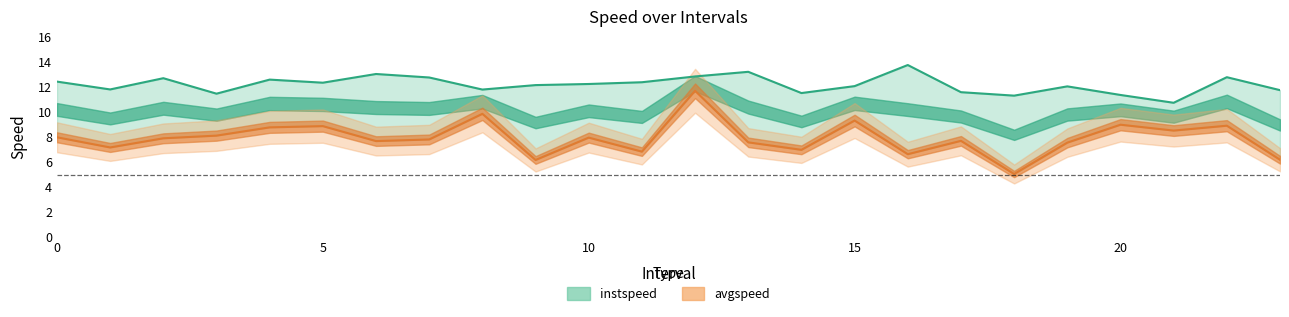

What is the value of the avgspeed point at the 20th from the left?

7.5